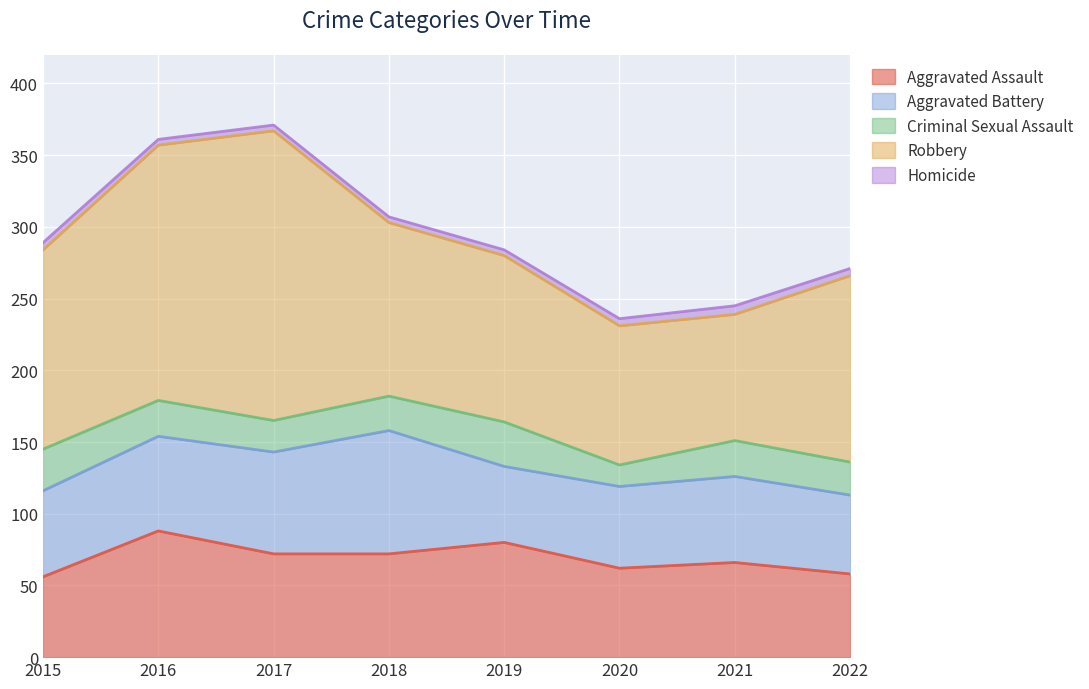

What is the sum of the Robbery values at 2022 and 2020?

227